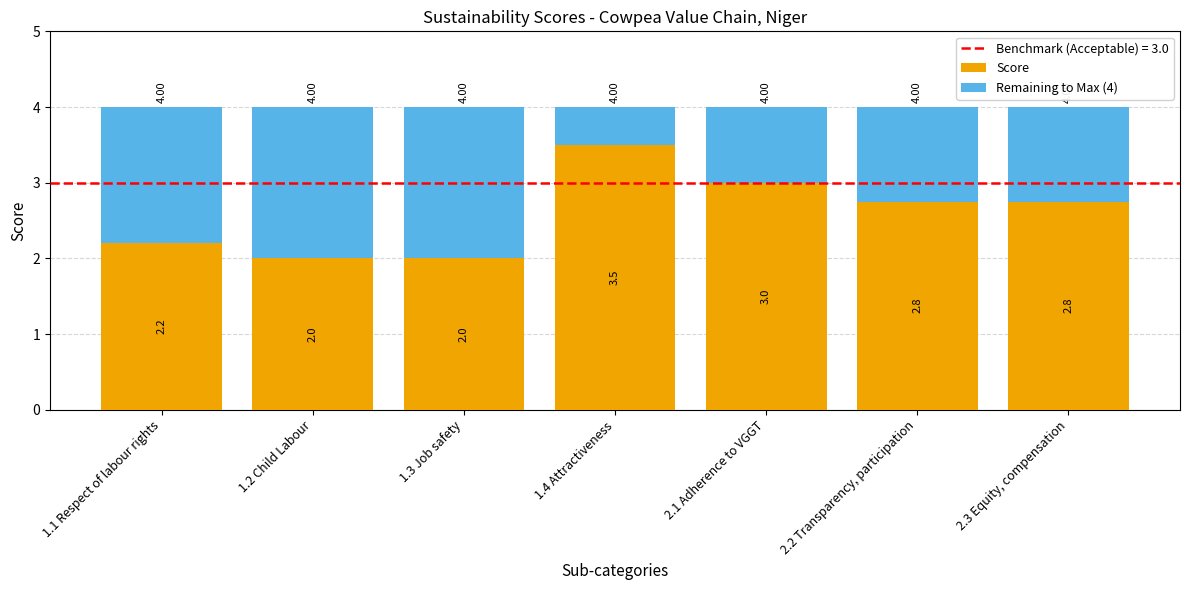

What is the total value across all series at 1.4 Attractiveness?

4.0